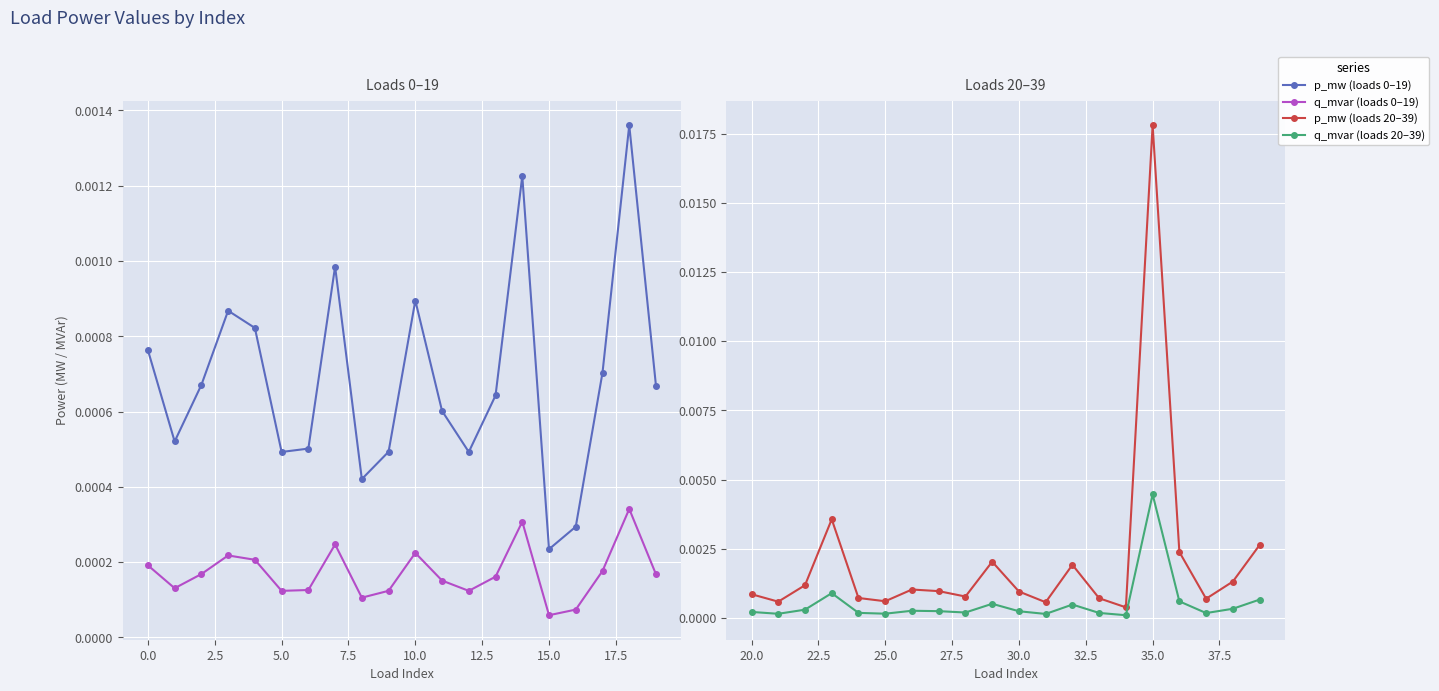

True or false: p_mw (loads 20–39) and q_mvar (loads 0–19) intersect in this chart.

False